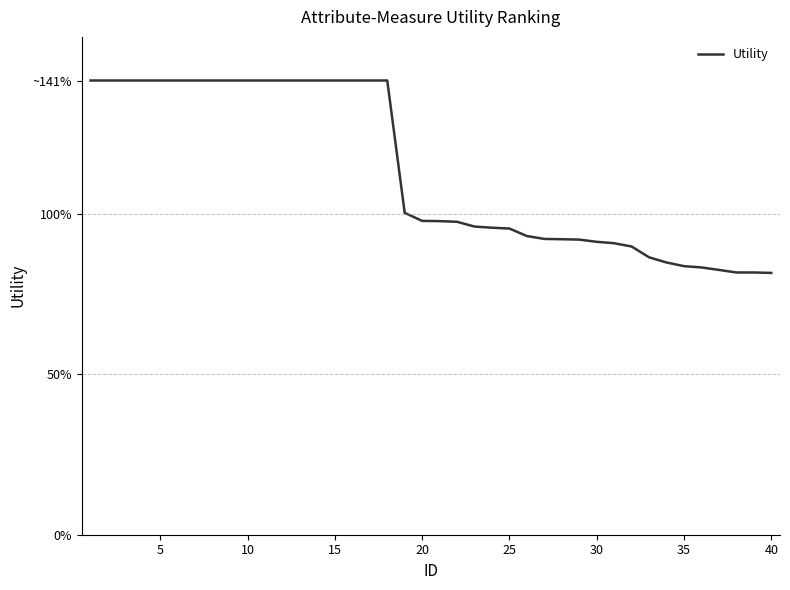

Reading right to left, what are all the values shown in this chart?

0.8	0.8	0.8	0.8	0.8	0.8	0.8	0.9	0.9	0.9	0.9	0.9	0.9	0.9	0.9	1.0	1.0	1.0	1.0	1.0	1.0	1.0	1.4	1.4	1.4	1.4	1.4	1.4	1.4	1.4	1.4	1.4	1.4	1.4	1.4	1.4	1.4	1.4	1.4	1.4